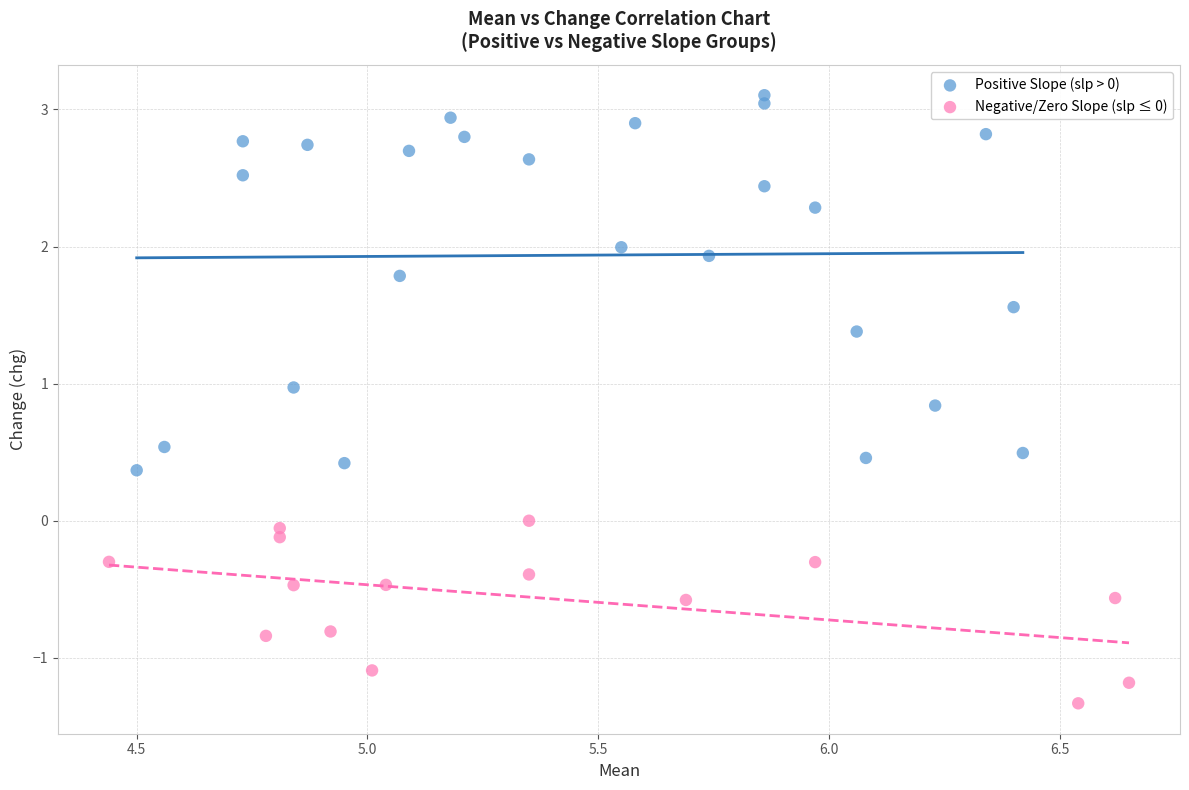

Which series contains the highest Y value?

Positive Slope (slp > 0)